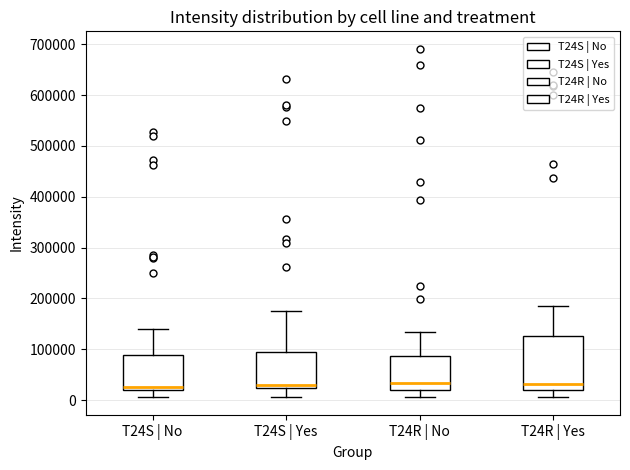

Comparing the boxes themselves (not the whiskers), which one is the tallest?

T24R | Yes